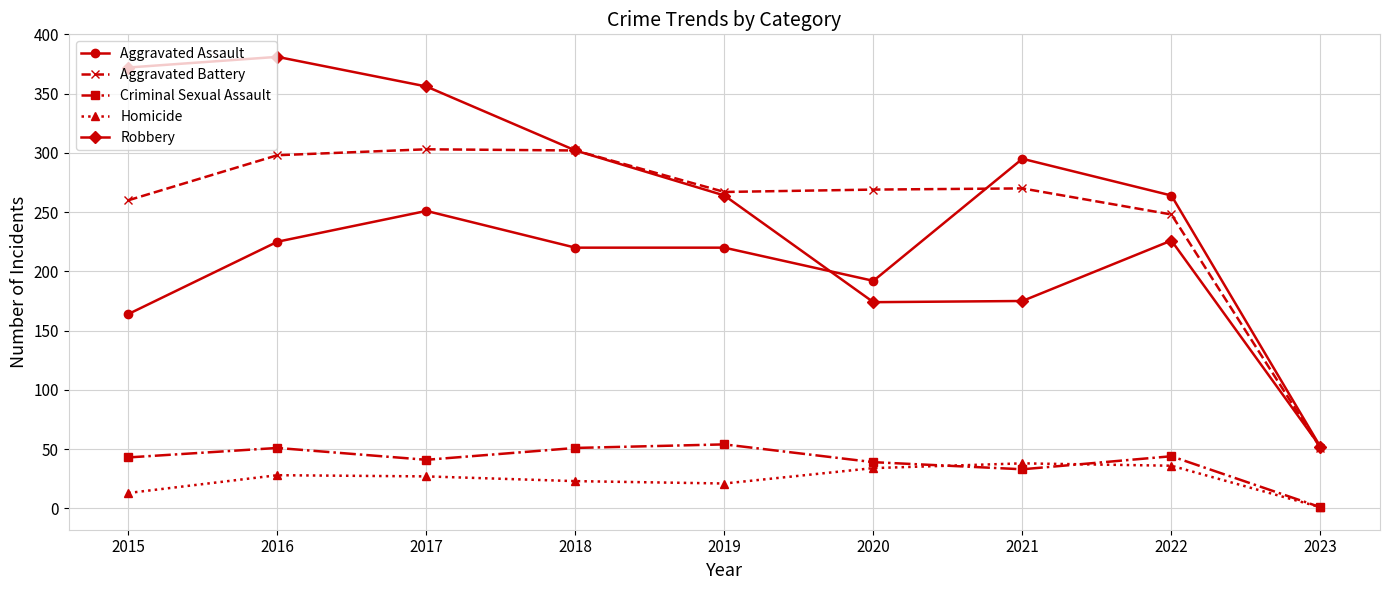

True or false: Criminal Sexual Assault and Aggravated Battery intersect in this chart.

False